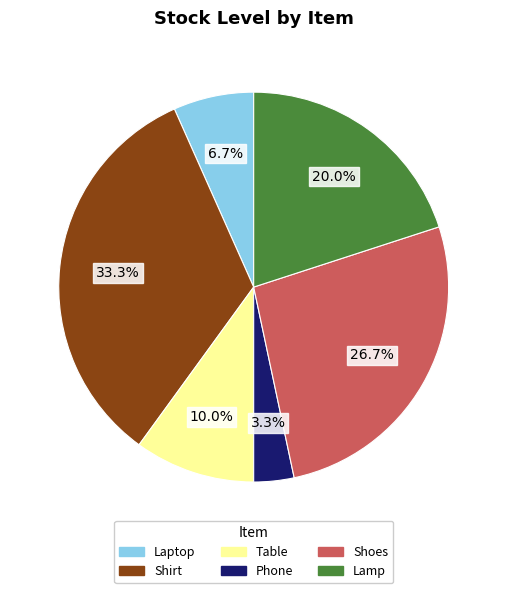

Approximately how many times larger is the value at Phone compared to Lamp?

0.2